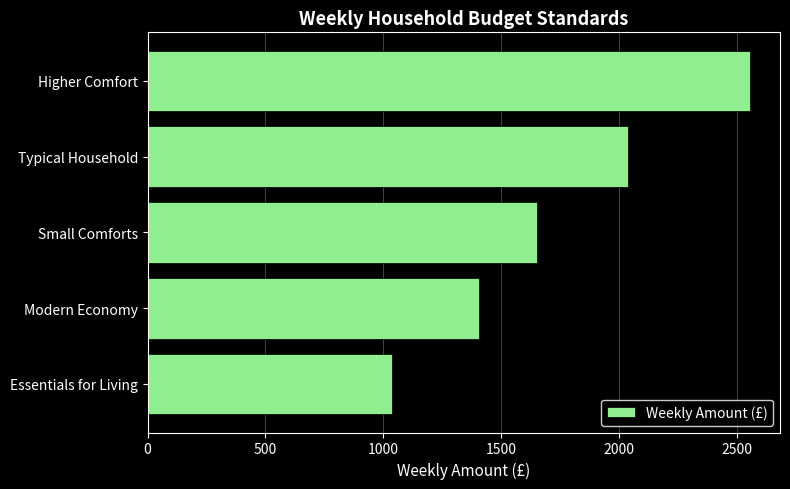

What is the average value?

1738